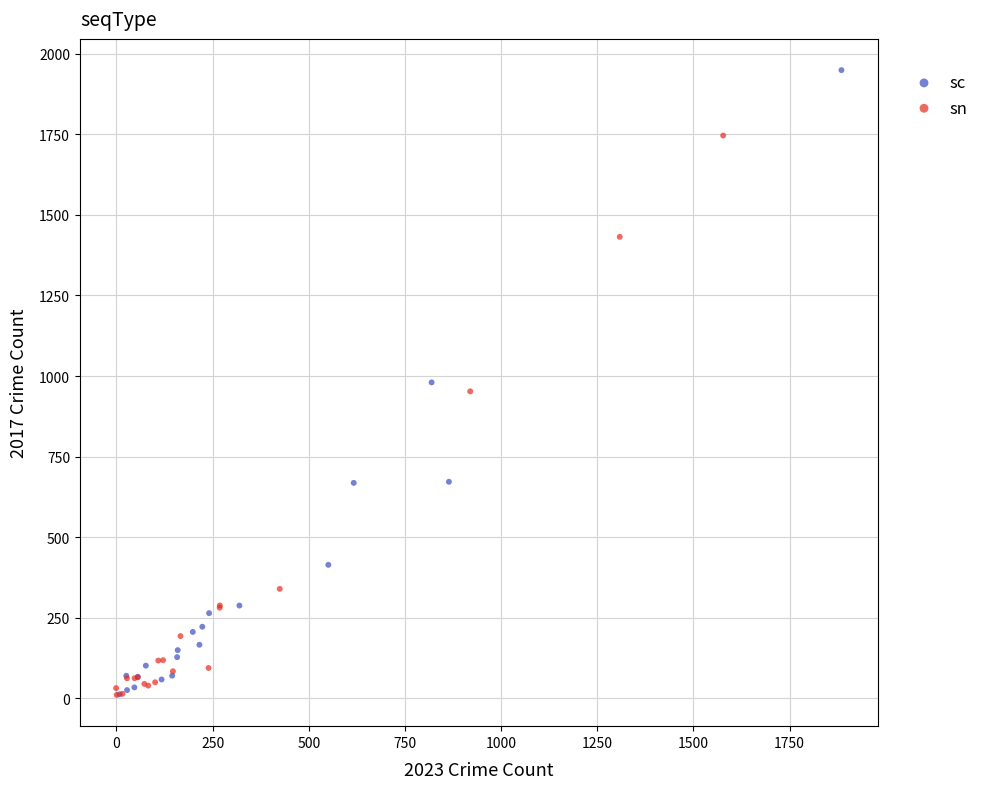

Which series has the widest spread of Y values?

sc